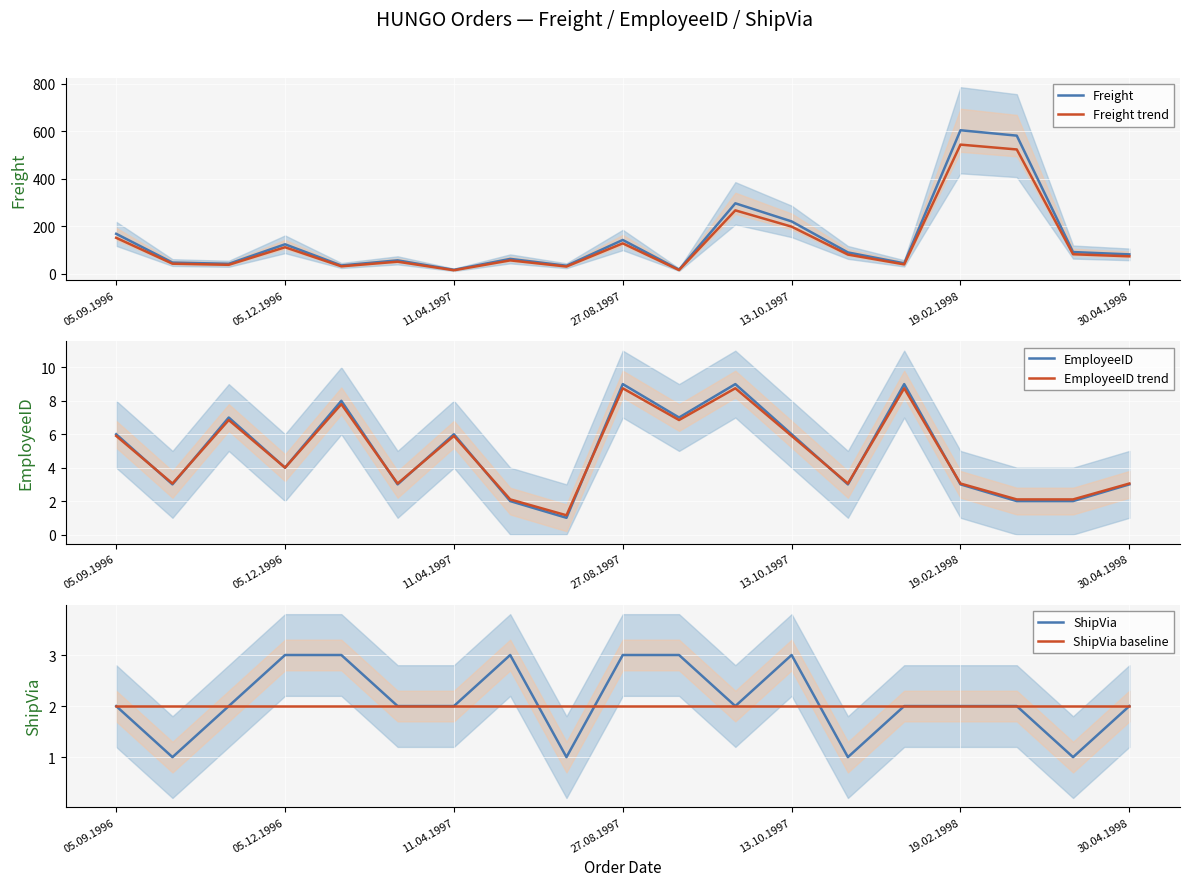

What is the highest value of the EmployeeID series?

9.0